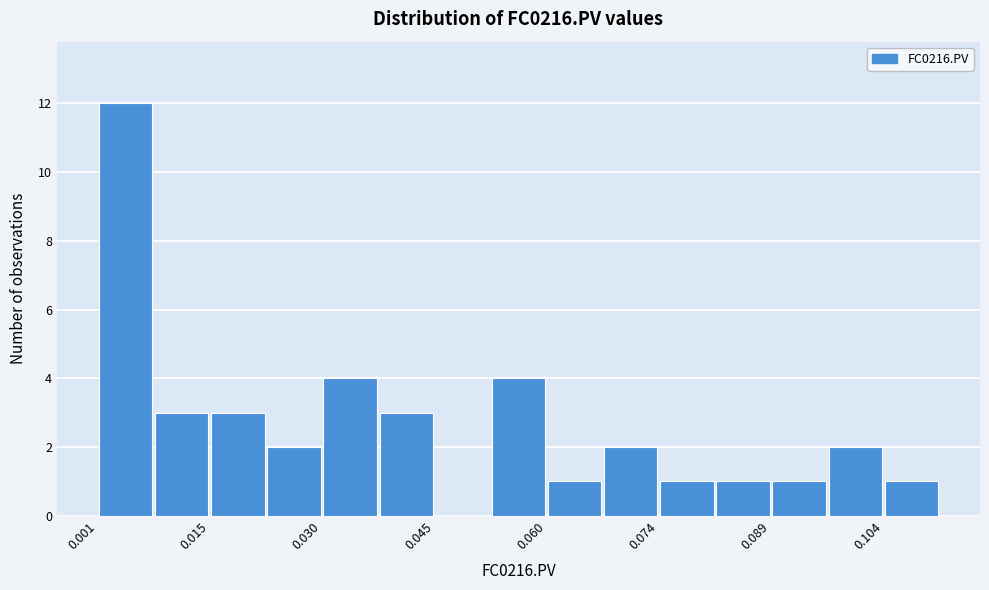

Read against the x-axis, roughly where is the centre of the tallest bar?

0.004